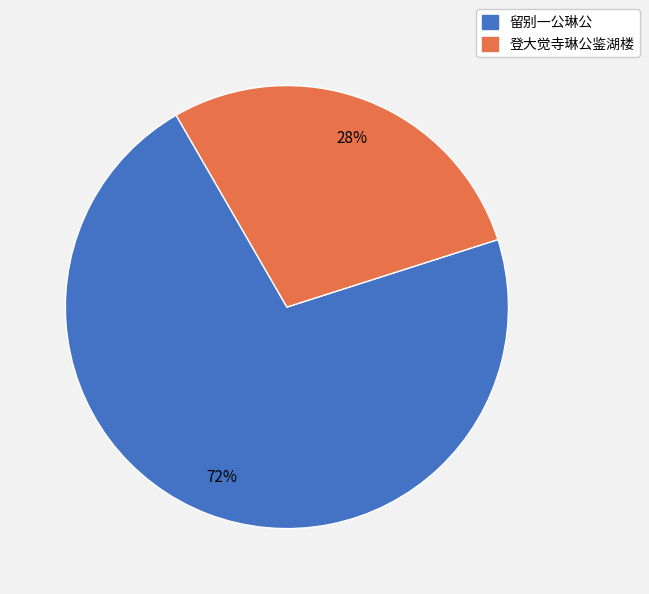

To the nearest percent, what percentage of the pie is 登大觉寺琳公鉴湖楼?

28%